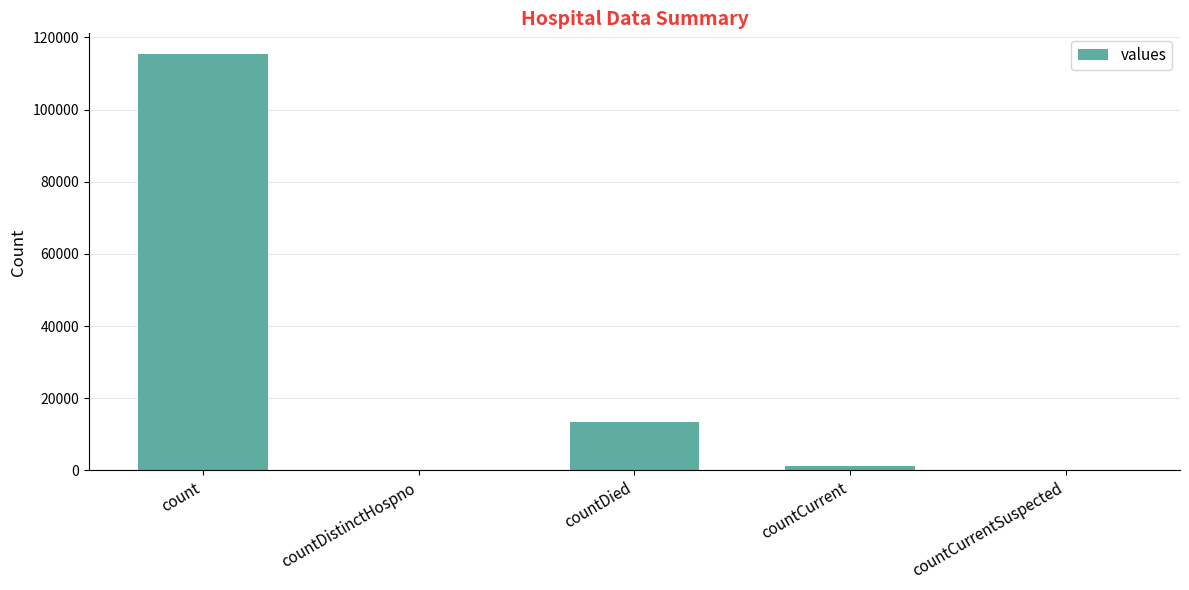

The value at countCurrent is 1383. True or false?

True